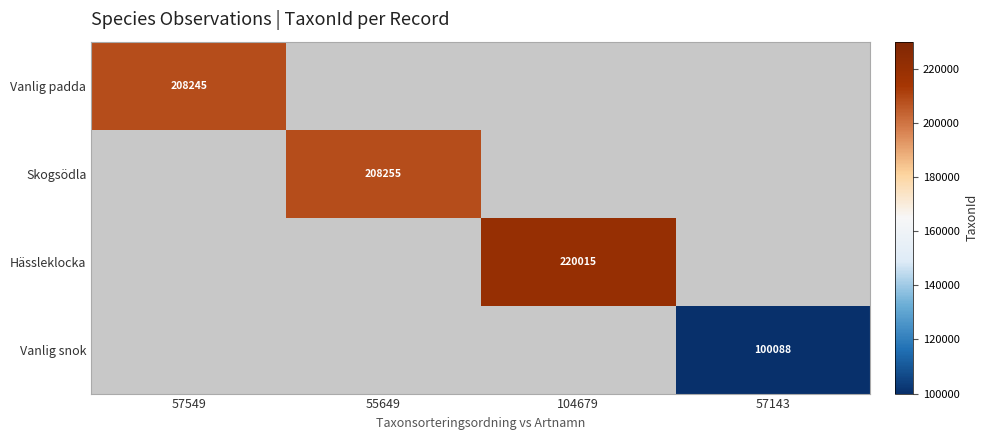

True or false: Hässleklocka has a value of 312509 at 104679.

False